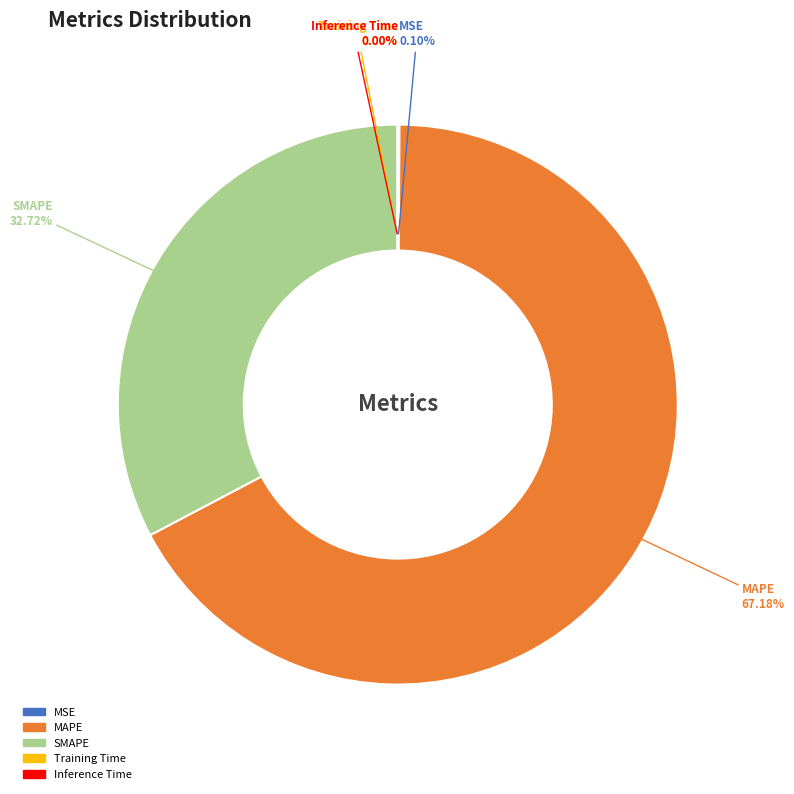

Which category has the biggest portion of the pie?

MAPE